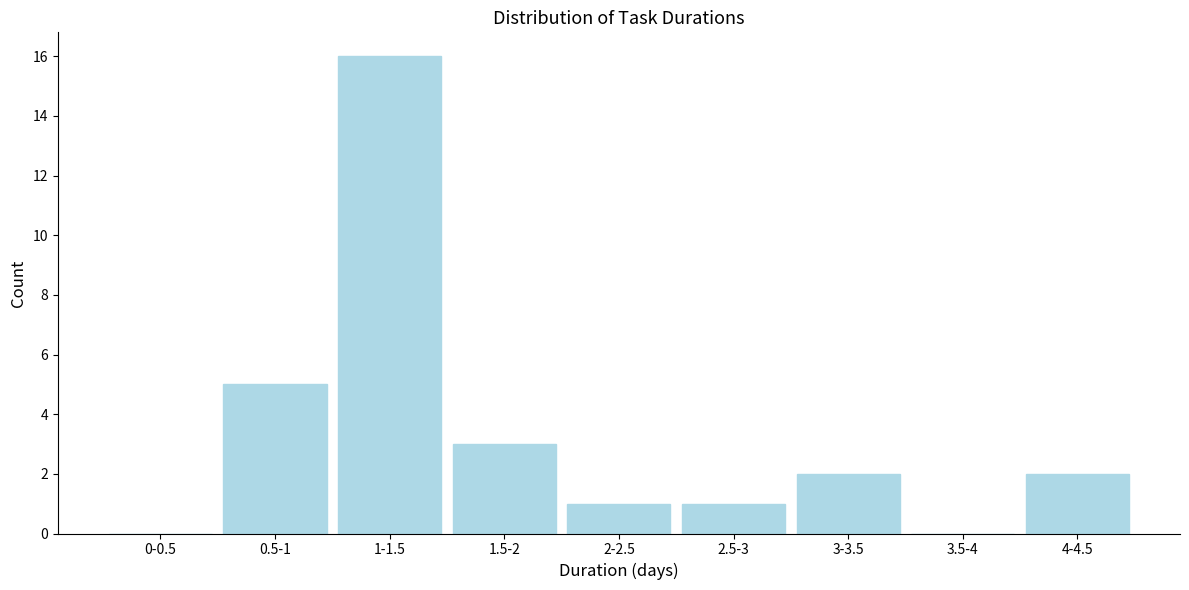

Reading right to left, what are all the values shown in this chart?

4-4.5=2	3.5-4=0	3-3.5=2	2.5-3=1	2-2.5=1	1.5-2=3	1-1.5=16	0.5-1=5	0-0.5=0